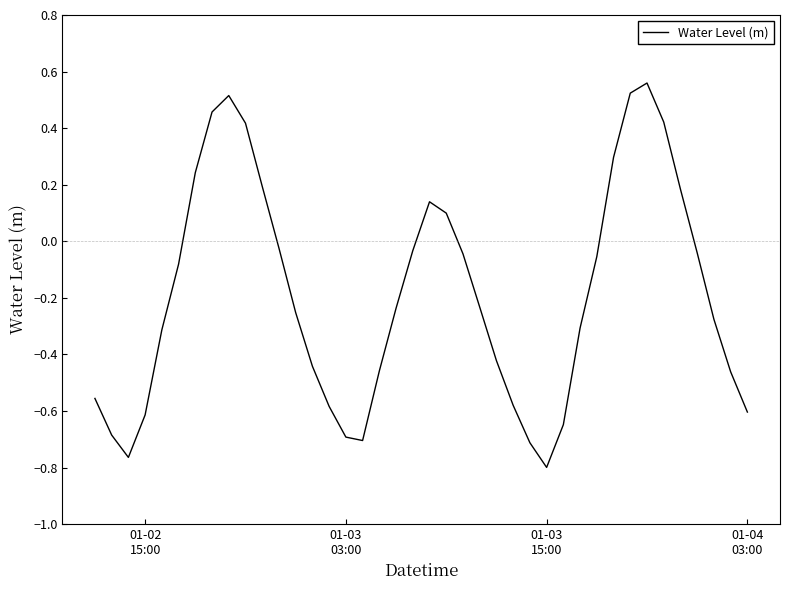

What is the difference between the maximum and minimum values?

1.4